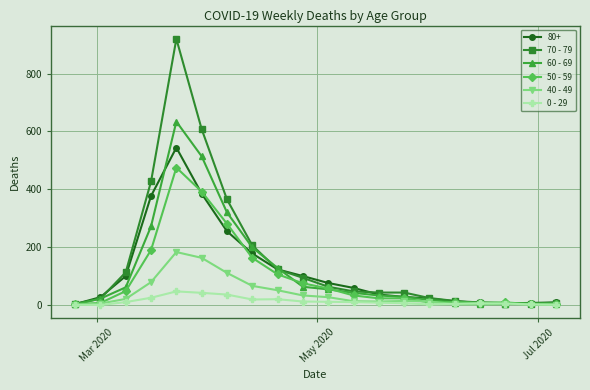

What is the greatest value displayed?

920